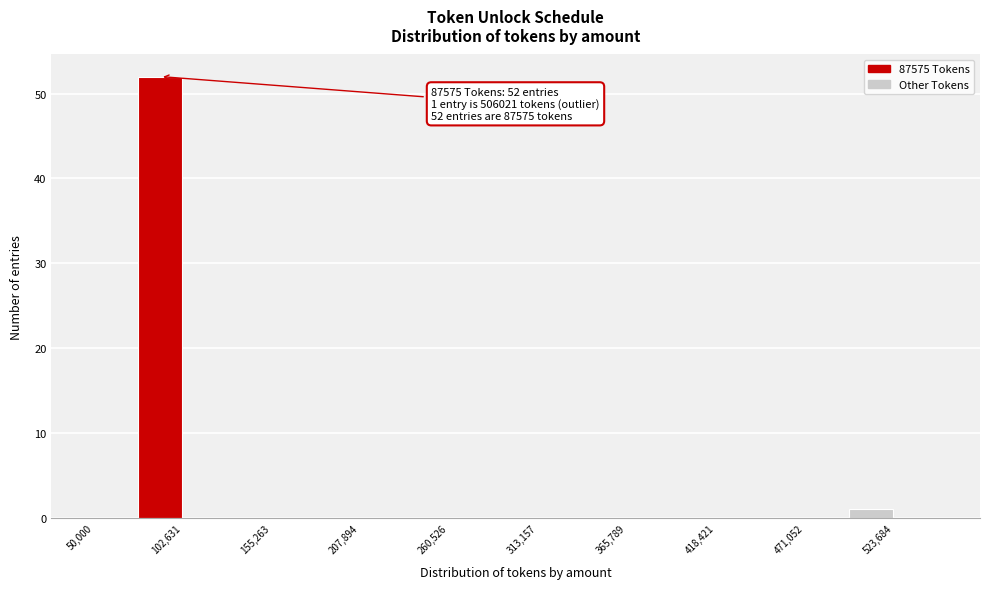

Read against the x-axis, roughly where is the centre of the tallest bar?

90000